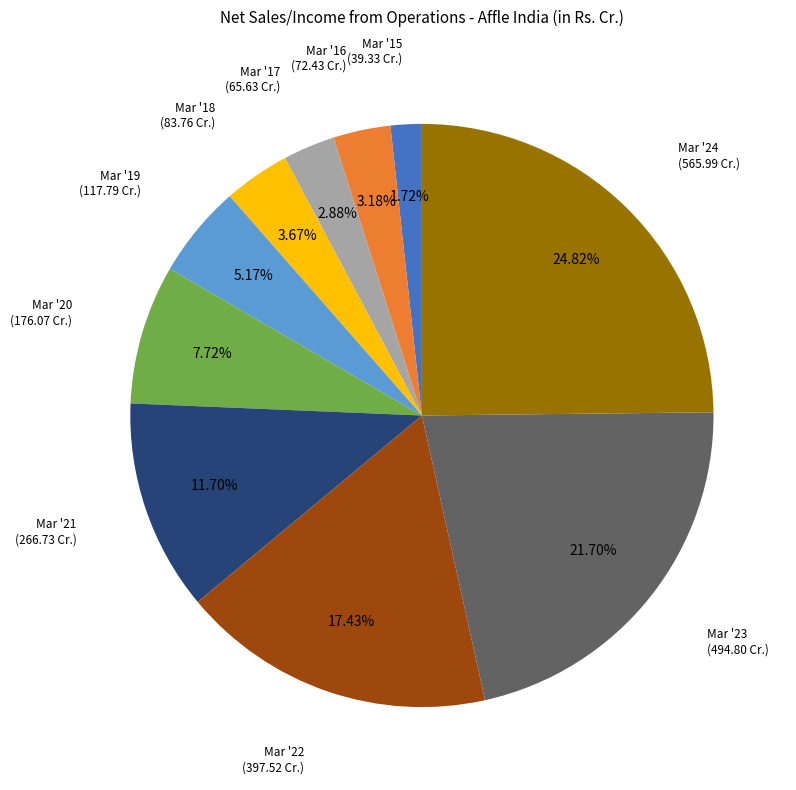

How many segments does this pie chart have?

10